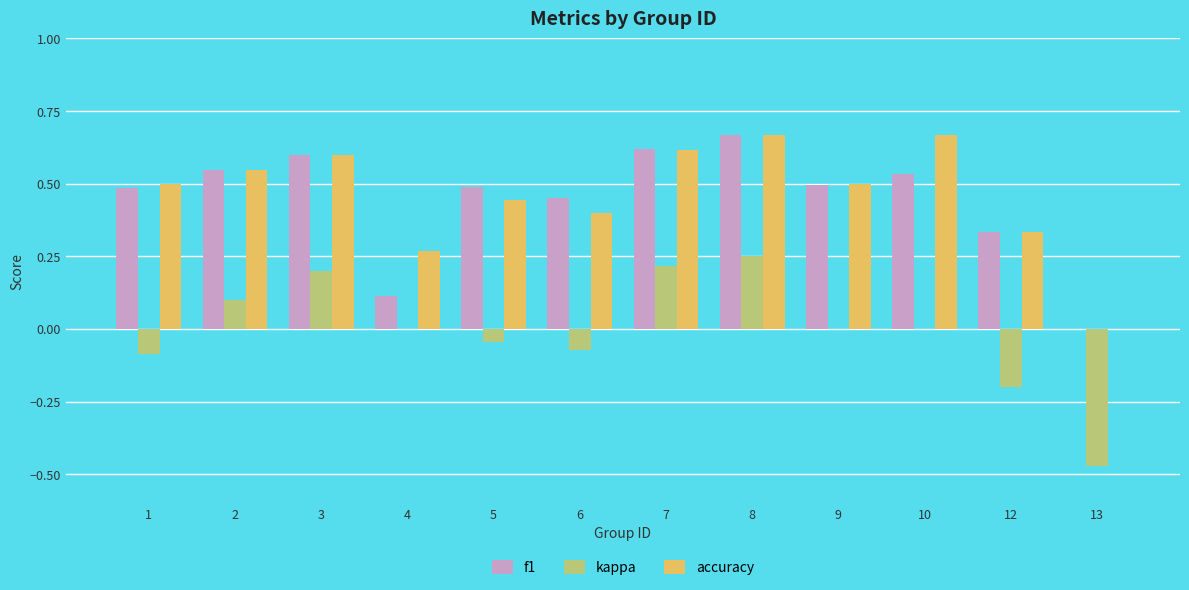

The value of f1 at 10 is 0.3. True or false?

False